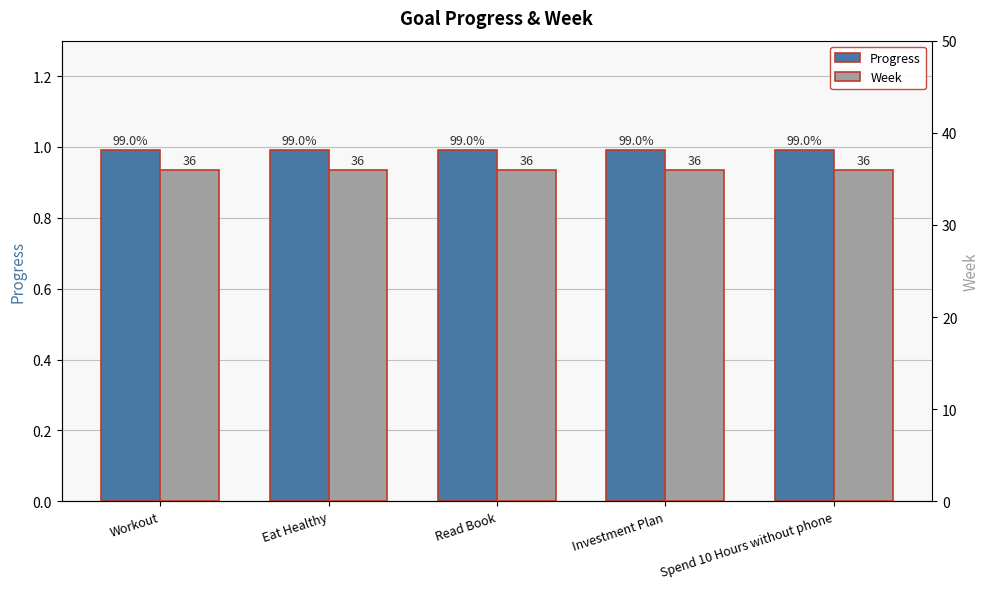

Reading left to right, list all the values displayed in this chart.

Progress: Workout=1.0	Eat Healthy=1.0	Read Book=1.0	Investment Plan=1.0	Spend 10 Hours without phone=1.0
Week: Workout=36.0	Eat Healthy=36.0	Read Book=36.0	Investment Plan=36.0	Spend 10 Hours without phone=36.0